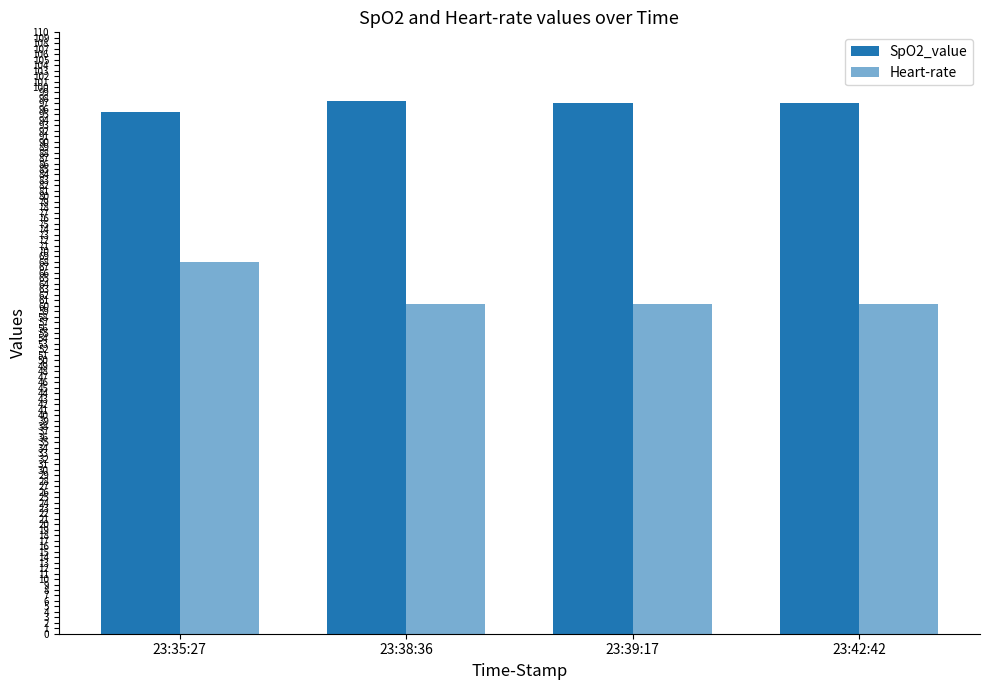

How many bars are there in total?

8